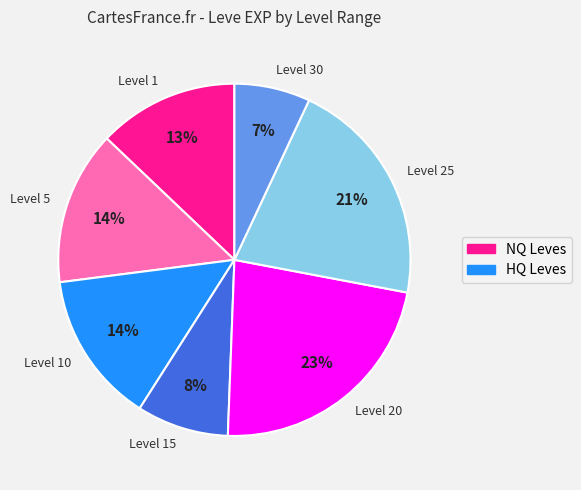

Is it true that Level 5 is 14% of the pie?

True